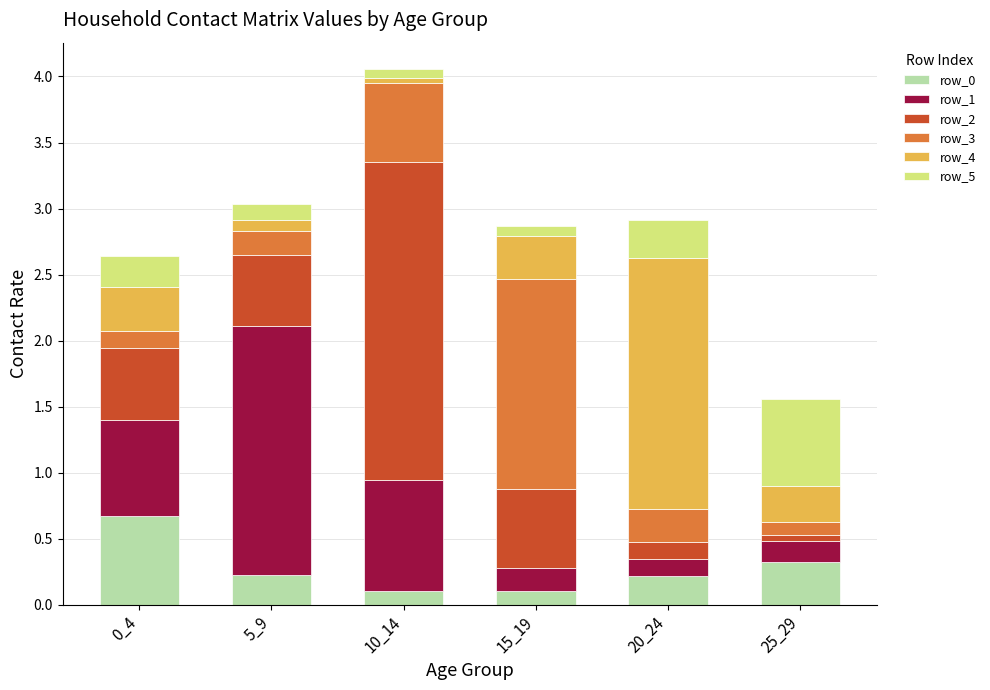

How many bars are there in total?

6